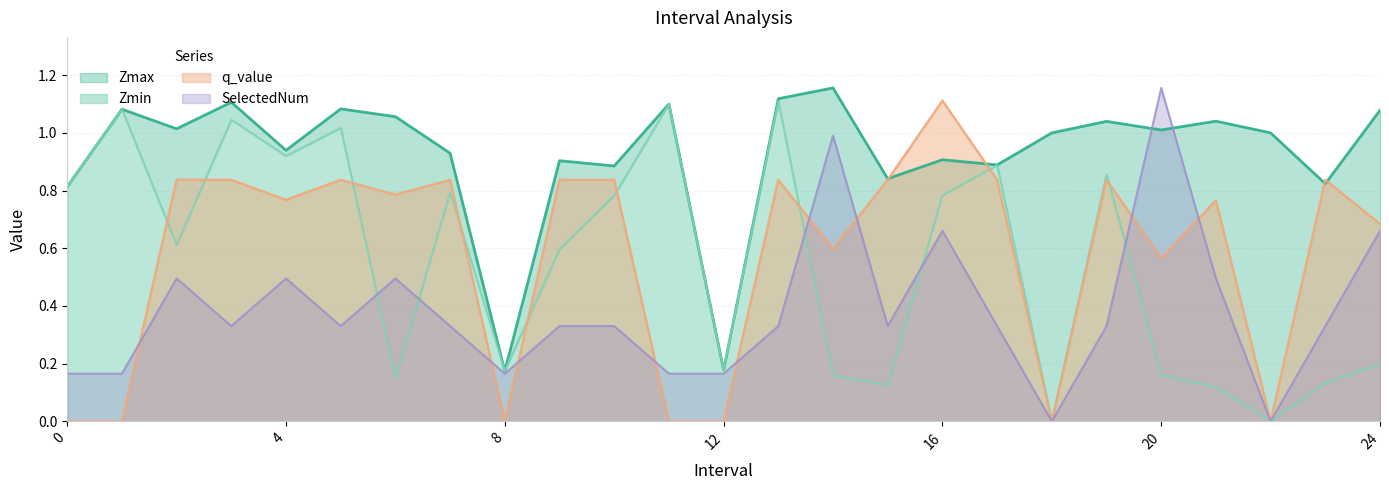

Reading left to right, transcribe all the data shown in this chart.

Zmax: 0.8	1.1	1.0	1.1	0.9	1.1	1.1	0.9	0.2	0.9	0.9	1.1	0.2	1.1	1.2	0.8	0.9	0.9	1.0	1.0	1.0	1.0	1.0	0.8	1.1
Zmin: 0.8	1.1	0.6	1.0	0.9	1.0	0.1	0.8	0.2	0.6	0.8	1.1	0.2	1.1	0.2	0.1	0.8	0.9	0.0	0.9	0.2	0.1	0.0	0.1	0.2
q_value: 0.0	0.0	0.8	0.8	0.8	0.8	0.8	0.8	0.0	0.8	0.8	0.0	0.0	0.8	0.6	0.8	1.1	0.8	0.0	0.8	0.6	0.8	0.0	0.8	0.7
SelectedNum: 0.2	0.2	0.5	0.3	0.5	0.3	0.5	0.3	0.2	0.3	0.3	0.2	0.2	0.3	1.0	0.3	0.7	0.3	0.0	0.3	1.2	0.5	0.0	0.3	0.7